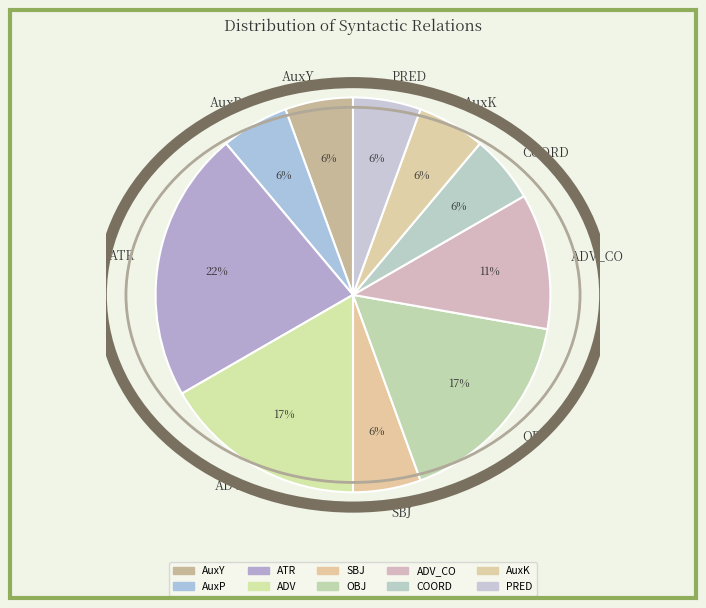

The COORD slice represents 15% of the pie. True or false?

False